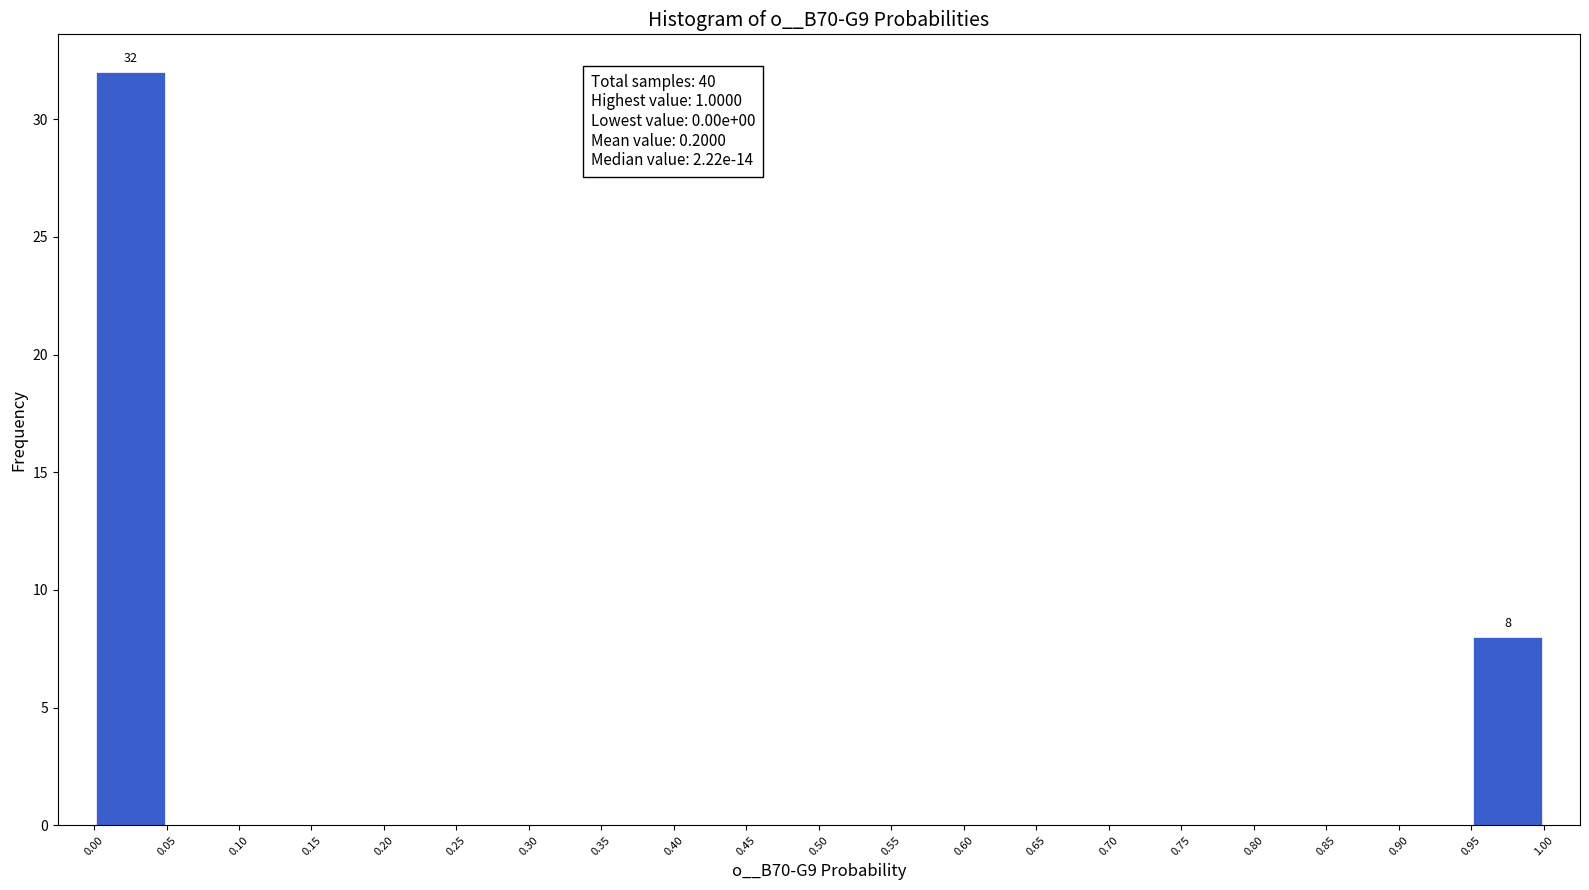

Over which range of the x-axis is the bar tallest?

0.00 to 0.05